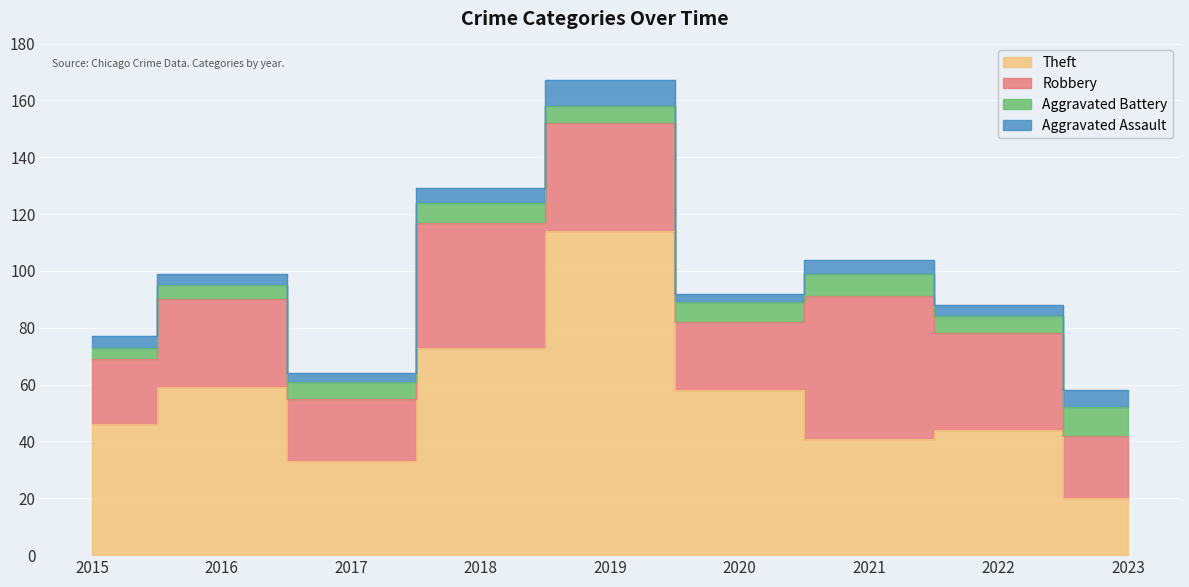

At which label does Aggravated Battery reach its peak?

2023